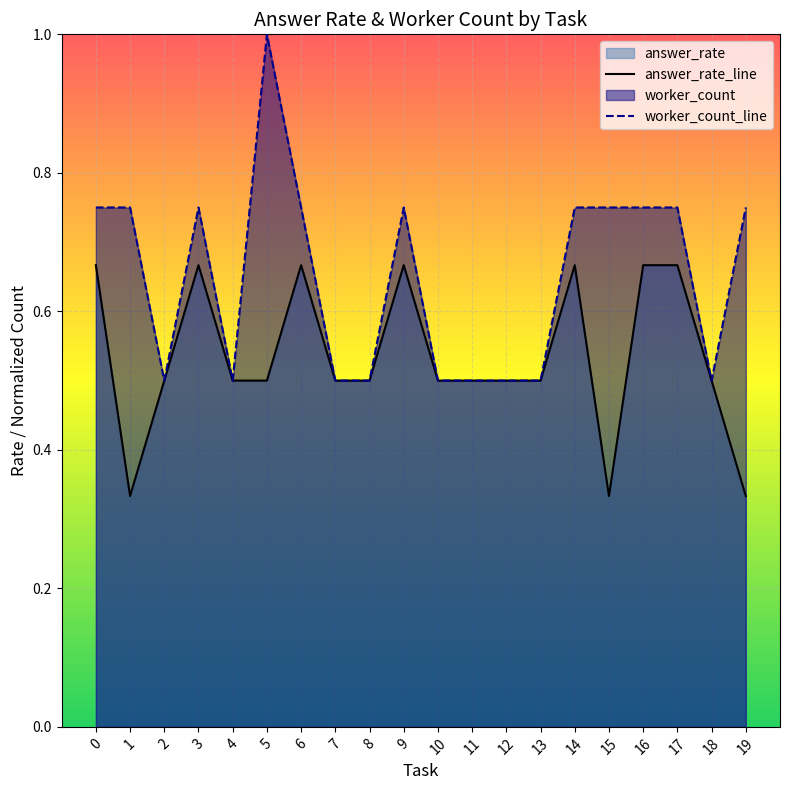

What is the value of the answer_rate_line point at the 14th from the left?

0.5